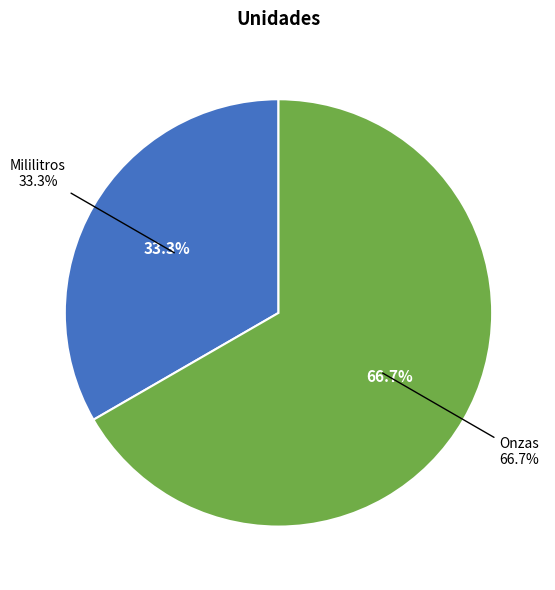

Do Mililitros and Onzas together represent more than half of the pie?

Yes